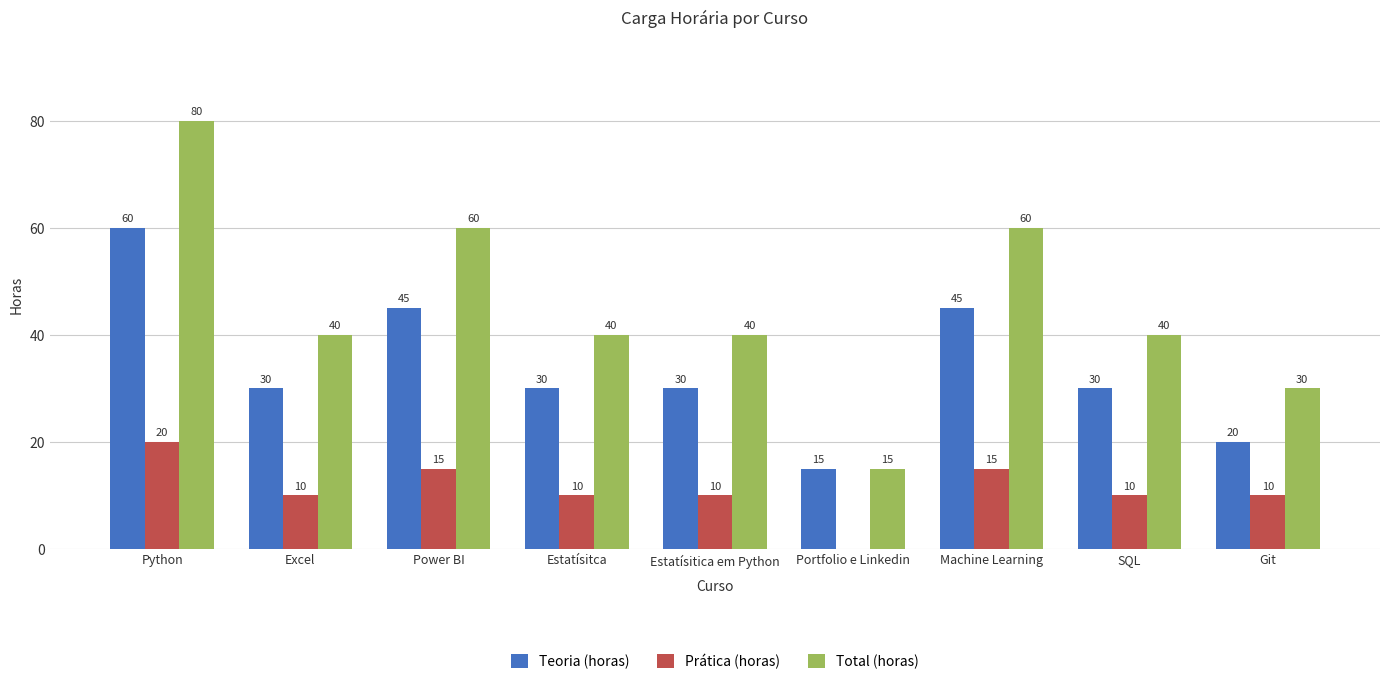

The Total (horas) series shows 14 at Git. True or false?

False